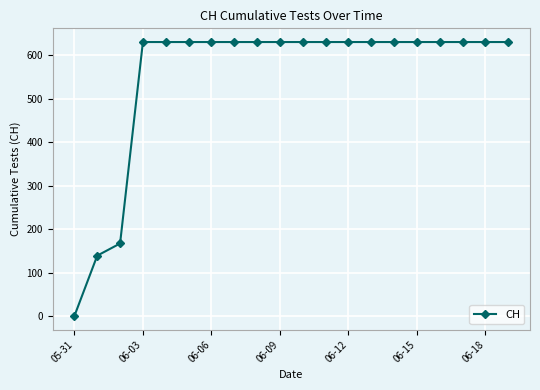

What is the value of the 15th point from the left?

631